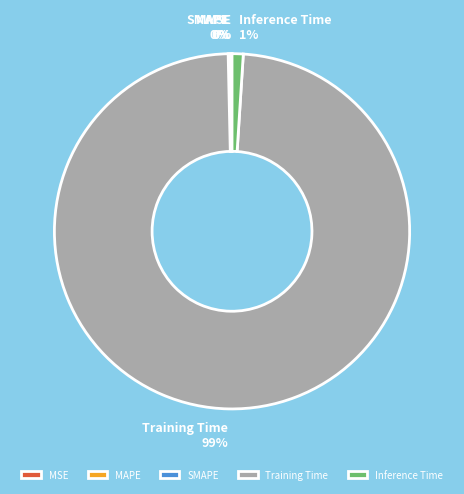

To the nearest percent, what is the difference between the largest and smallest slice percentages?

99%